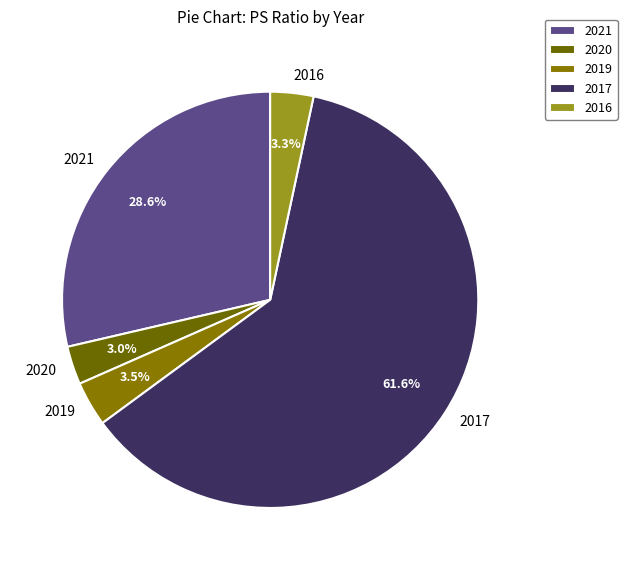

Which has a higher value, 2019 or 2021?

2021